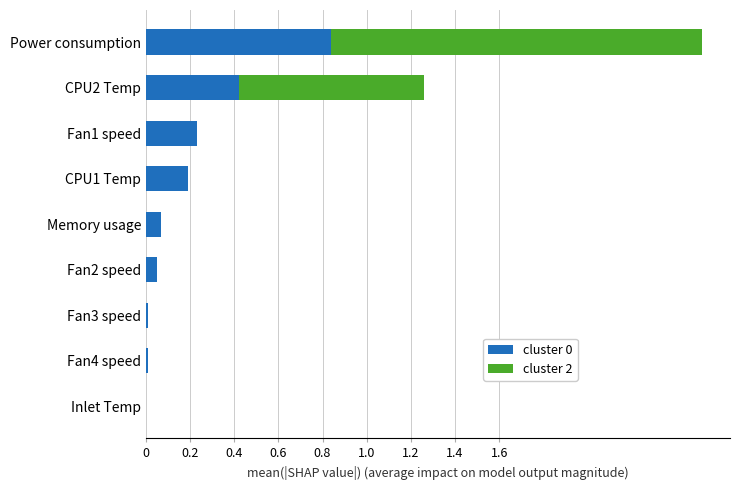

The cluster 0 series shows 0.3 at CPU1 Temp. True or false?

False